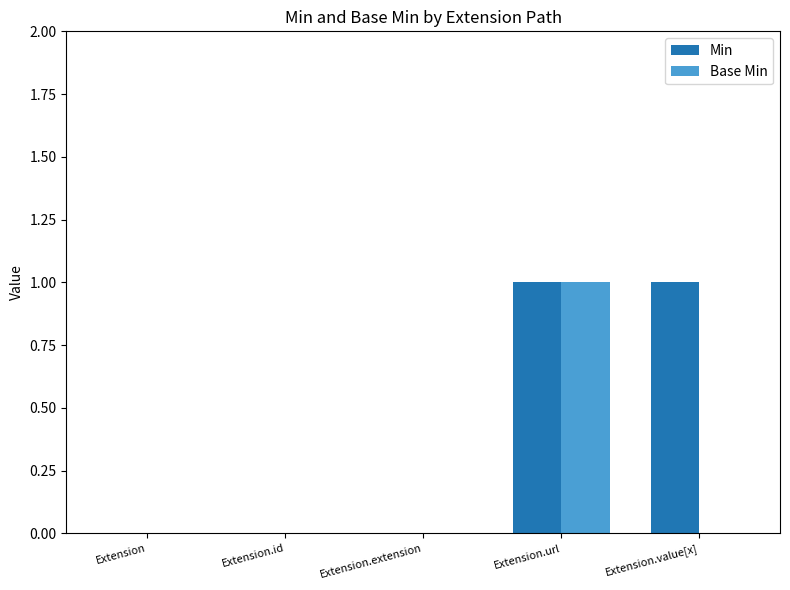

Which series has the largest total across all categories?

Min